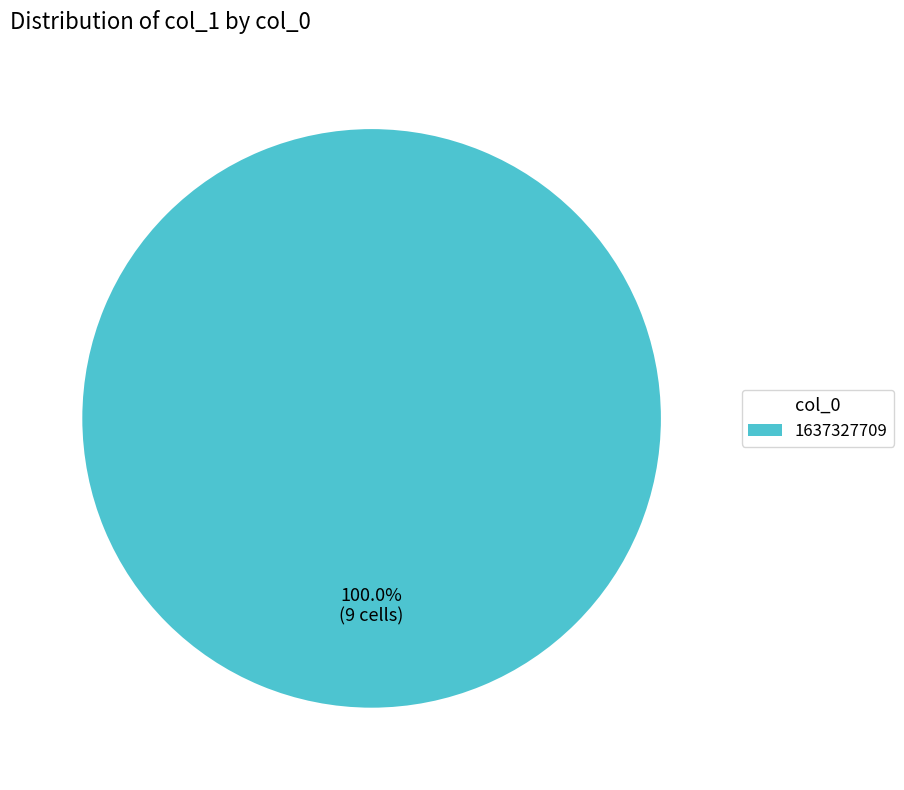

Does any single category account for the majority?

Yes